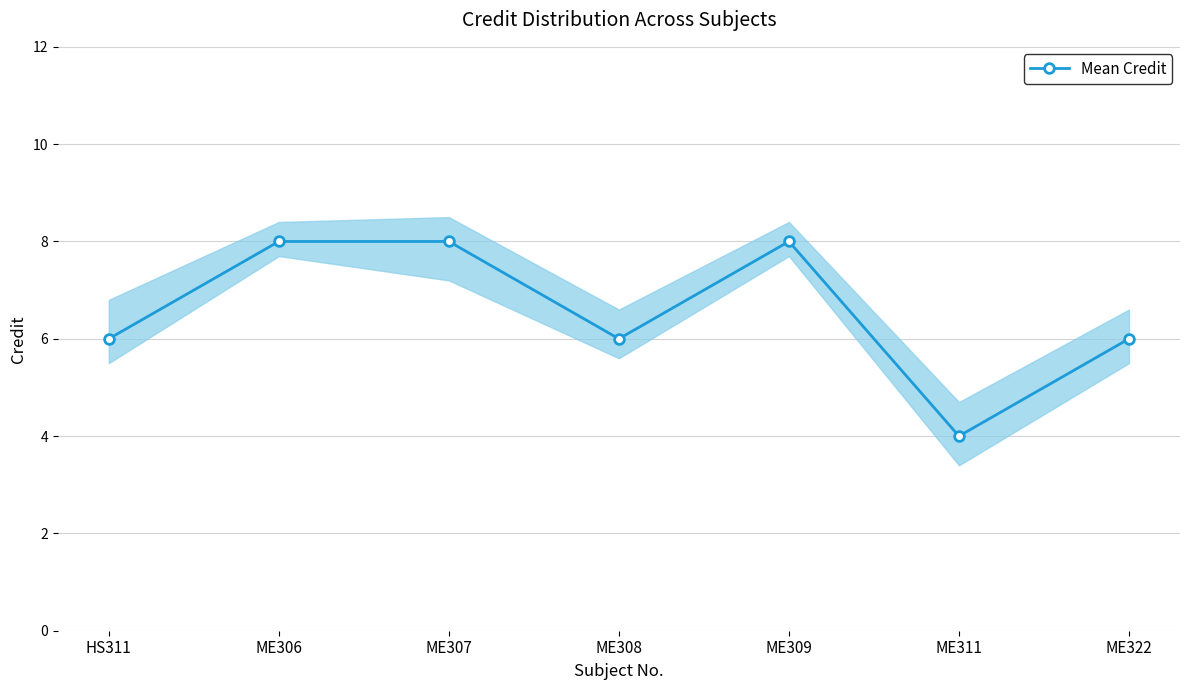

List the labels in order of value, smallest first.

ME311, HS311, ME308, ME322, ME306, ME307, ME309